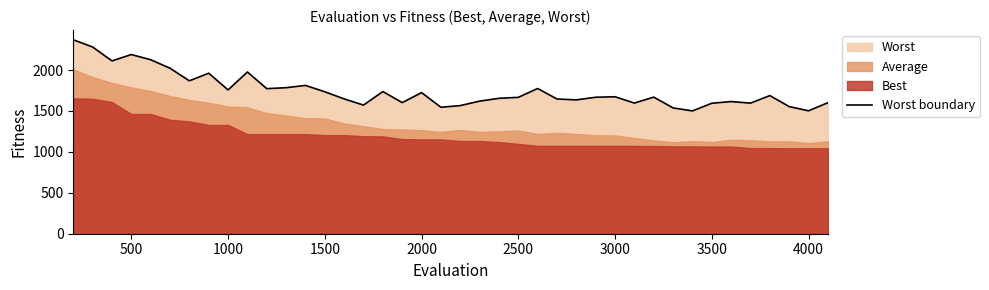

What is the minimum value for Worst boundary?

1500.5